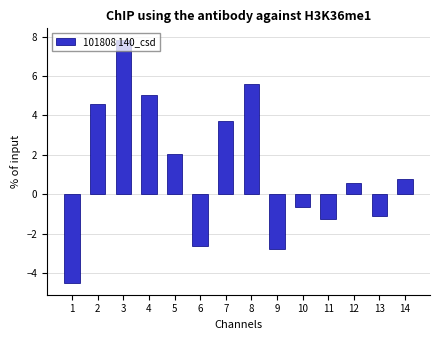

What is the difference between the maximum and second lowest values?

10.6